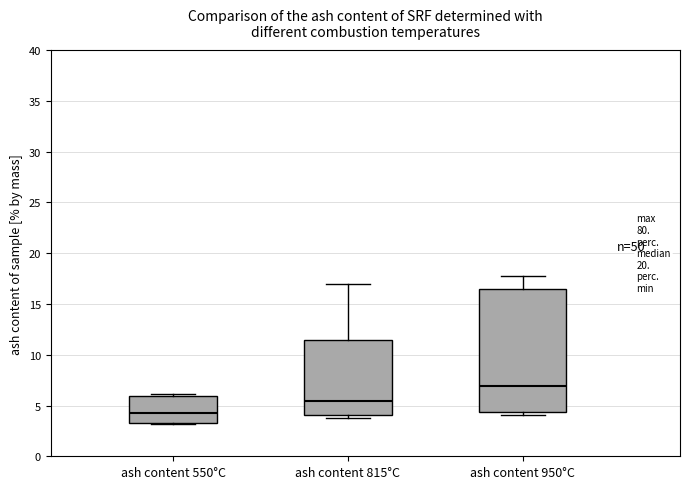

Comparing the boxes themselves (not the whiskers), which one is the tallest?

ash content 950°C